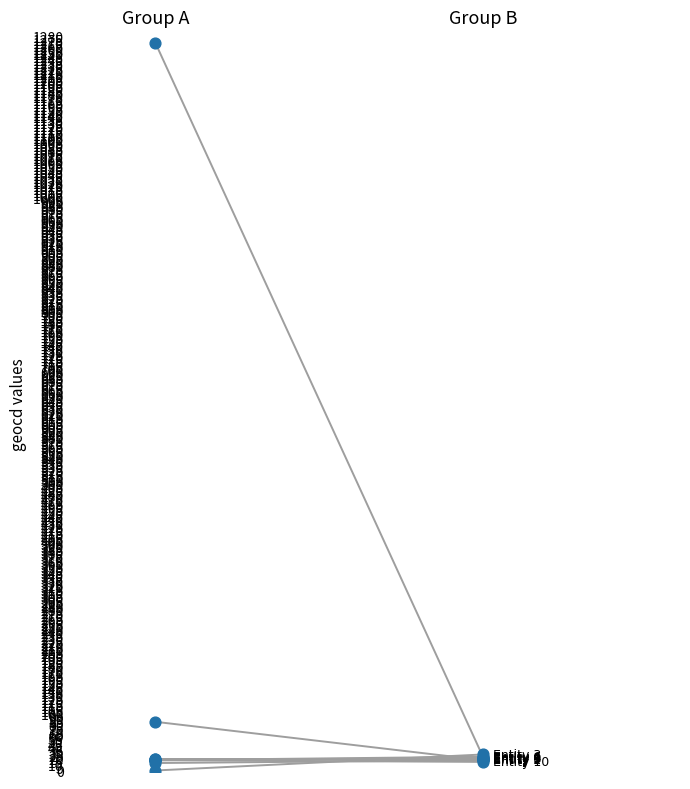

Approximately how many times larger is the value at Group A compared to Group B?

55.2